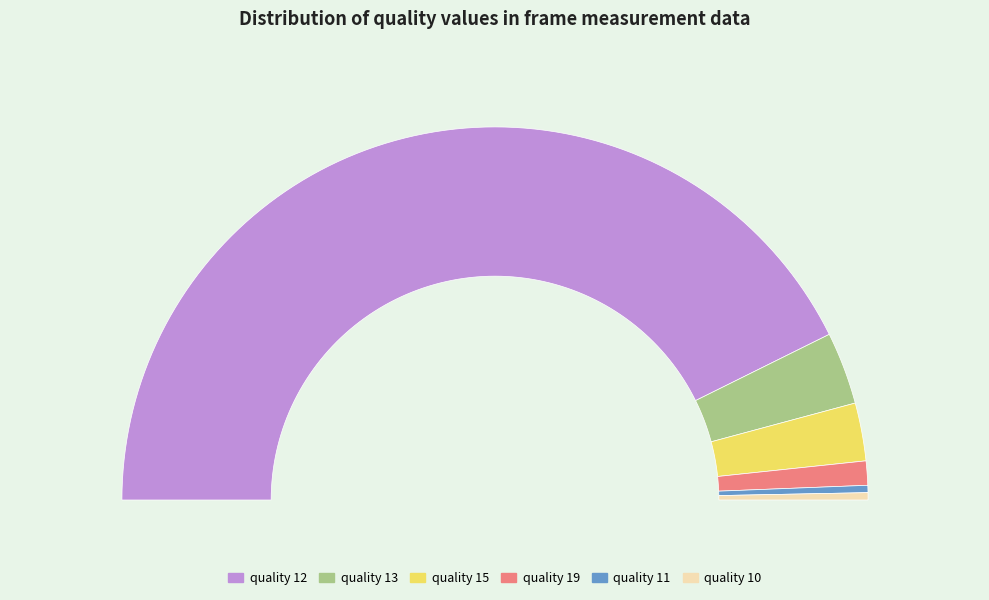

To the nearest percent, what is the difference between the largest and smallest slice percentages?

85%